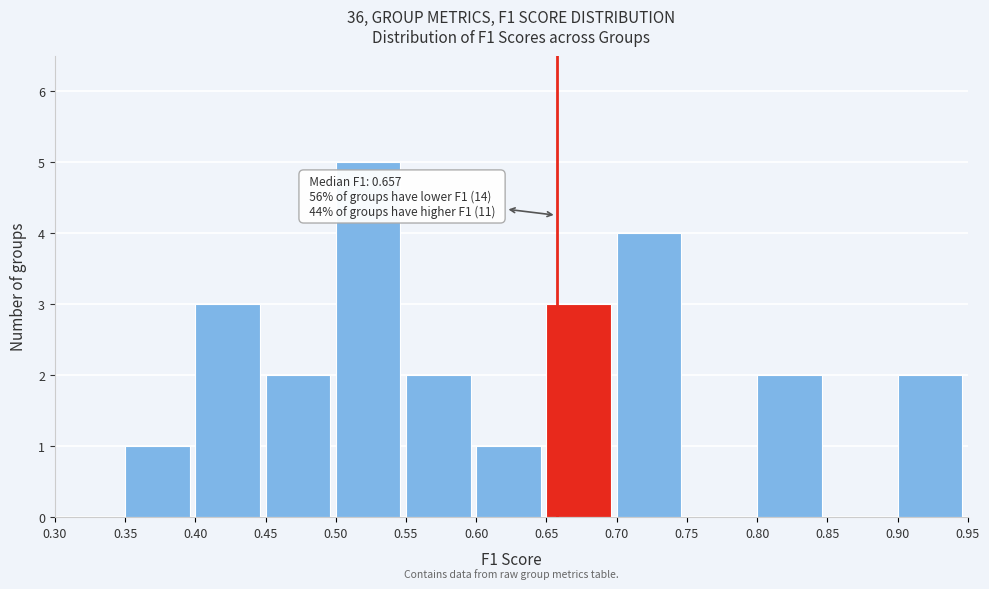

Over which range of the x-axis is the bar tallest?

0.50 to 0.55